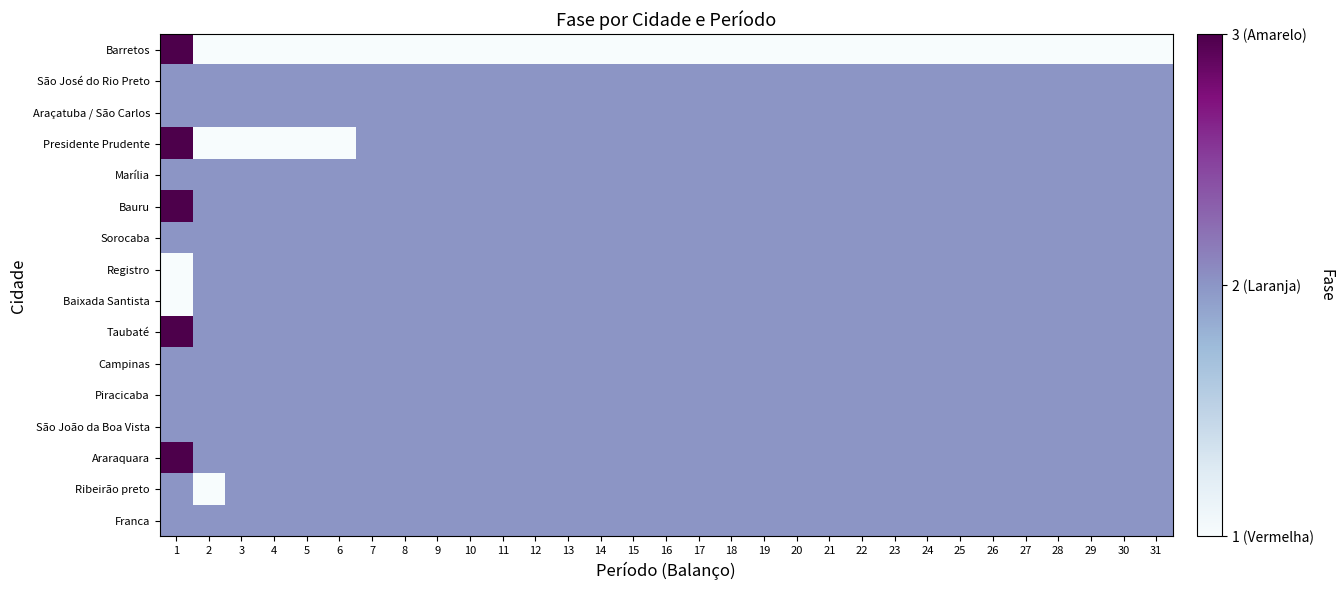

Reading left to right, extract all data points from this chart.

Barretos: 1=3	2=1	3=1	4=1	5=1	6=1	7=1	8=1	9=1	10=1	11=1	12=1	13=1	14=1	15=1	16=1	17=1	18=1	19=1	20=1	21=1	22=1	23=1	24=1	25=1	26=1	27=1	28=1	29=1	30=1	31=1
São José do Rio Preto: 1=2	2=2	3=2	4=2	5=2	6=2	7=2	8=2	9=2	10=2	11=2	12=2	13=2	14=2	15=2	16=2	17=2	18=2	19=2	20=2	21=2	22=2	23=2	24=2	25=2	26=2	27=2	28=2	29=2	30=2	31=2
Araçatuba / São Carlos: 1=2	2=2	3=2	4=2	5=2	6=2	7=2	8=2	9=2	10=2	11=2	12=2	13=2	14=2	15=2	16=2	17=2	18=2	19=2	20=2	21=2	22=2	23=2	24=2	25=2	26=2	27=2	28=2	29=2	30=2	31=2
Presidente Prudente: 1=3	2=1	3=1	4=1	5=1	6=1	7=2	8=2	9=2	10=2	11=2	12=2	13=2	14=2	15=2	16=2	17=2	18=2	19=2	20=2	21=2	22=2	23=2	24=2	25=2	26=2	27=2	28=2	29=2	30=2	31=2
Marília: 1=2	2=2	3=2	4=2	5=2	6=2	7=2	8=2	9=2	10=2	11=2	12=2	13=2	14=2	15=2	16=2	17=2	18=2	19=2	20=2	21=2	22=2	23=2	24=2	25=2	26=2	27=2	28=2	29=2	30=2	31=2
Bauru: 1=3	2=2	3=2	4=2	5=2	6=2	7=2	8=2	9=2	10=2	11=2	12=2	13=2	14=2	15=2	16=2	17=2	18=2	19=2	20=2	21=2	22=2	23=2	24=2	25=2	26=2	27=2	28=2	29=2	30=2	31=2
Sorocaba: 1=2	2=2	3=2	4=2	5=2	6=2	7=2	8=2	9=2	10=2	11=2	12=2	13=2	14=2	15=2	16=2	17=2	18=2	19=2	20=2	21=2	22=2	23=2	24=2	25=2	26=2	27=2	28=2	29=2	30=2	31=2
Registro: 1=1	2=2	3=2	4=2	5=2	6=2	7=2	8=2	9=2	10=2	11=2	12=2	13=2	14=2	15=2	16=2	17=2	18=2	19=2	20=2	21=2	22=2	23=2	24=2	25=2	26=2	27=2	28=2	29=2	30=2	31=2
Baixada Santista: 1=1	2=2	3=2	4=2	5=2	6=2	7=2	8=2	9=2	10=2	11=2	12=2	13=2	14=2	15=2	16=2	17=2	18=2	19=2	20=2	21=2	22=2	23=2	24=2	25=2	26=2	27=2	28=2	29=2	30=2	31=2
Taubaté: 1=3	2=2	3=2	4=2	5=2	6=2	7=2	8=2	9=2	10=2	11=2	12=2	13=2	14=2	15=2	16=2	17=2	18=2	19=2	20=2	21=2	22=2	23=2	24=2	25=2	26=2	27=2	28=2	29=2	30=2	31=2
Campinas: 1=2	2=2	3=2	4=2	5=2	6=2	7=2	8=2	9=2	10=2	11=2	12=2	13=2	14=2	15=2	16=2	17=2	18=2	19=2	20=2	21=2	22=2	23=2	24=2	25=2	26=2	27=2	28=2	29=2	30=2	31=2
Piracicaba: 1=2	2=2	3=2	4=2	5=2	6=2	7=2	8=2	9=2	10=2	11=2	12=2	13=2	14=2	15=2	16=2	17=2	18=2	19=2	20=2	21=2	22=2	23=2	24=2	25=2	26=2	27=2	28=2	29=2	30=2	31=2
São João da Boa Vista: 1=2	2=2	3=2	4=2	5=2	6=2	7=2	8=2	9=2	10=2	11=2	12=2	13=2	14=2	15=2	16=2	17=2	18=2	19=2	20=2	21=2	22=2	23=2	24=2	25=2	26=2	27=2	28=2	29=2	30=2	31=2
Araraquara: 1=3	2=2	3=2	4=2	5=2	6=2	7=2	8=2	9=2	10=2	11=2	12=2	13=2	14=2	15=2	16=2	17=2	18=2	19=2	20=2	21=2	22=2	23=2	24=2	25=2	26=2	27=2	28=2	29=2	30=2	31=2
Ribeirão preto: 1=2	2=1	3=2	4=2	5=2	6=2	7=2	8=2	9=2	10=2	11=2	12=2	13=2	14=2	15=2	16=2	17=2	18=2	19=2	20=2	21=2	22=2	23=2	24=2	25=2	26=2	27=2	28=2	29=2	30=2	31=2
Franca: 1=2	2=2	3=2	4=2	5=2	6=2	7=2	8=2	9=2	10=2	11=2	12=2	13=2	14=2	15=2	16=2	17=2	18=2	19=2	20=2	21=2	22=2	23=2	24=2	25=2	26=2	27=2	28=2	29=2	30=2	31=2